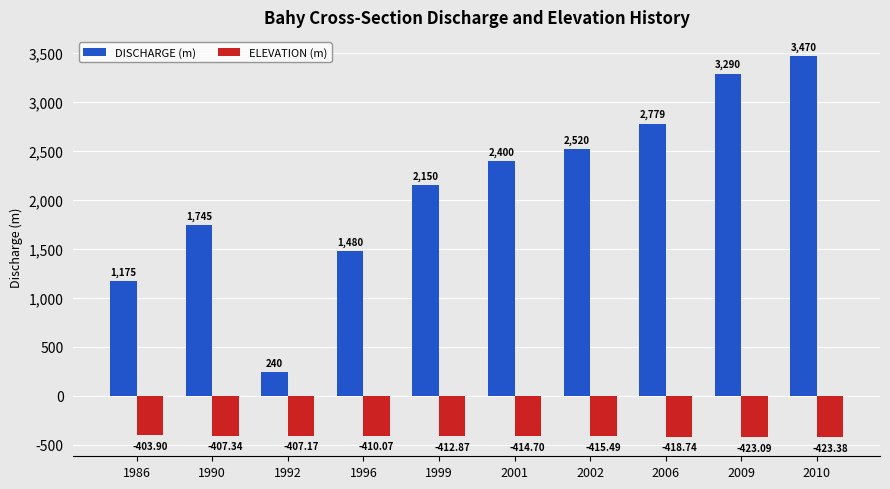

What is the sum of the ELEVATION (m) values at 1986 and 1999?

-816.8